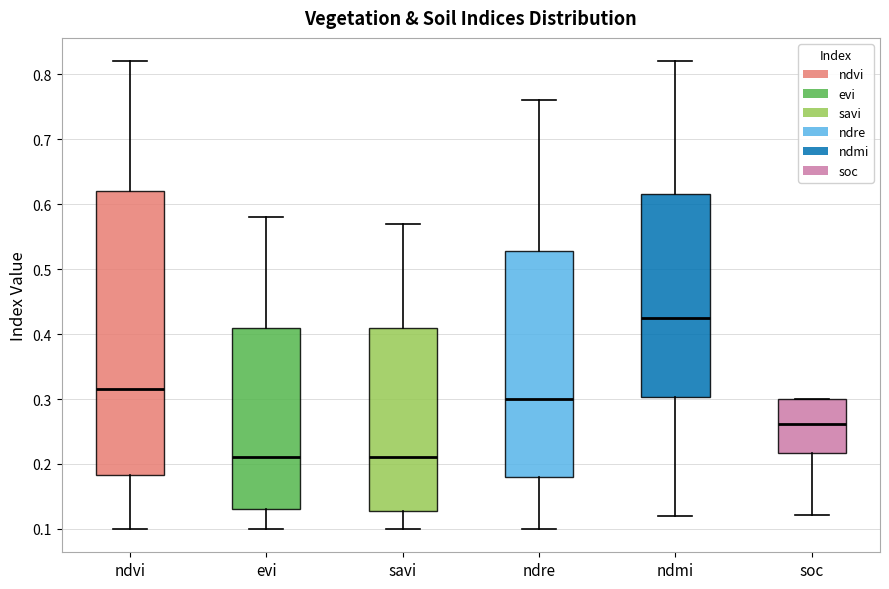

Comparing the boxes themselves (not the whiskers), which one is the tallest?

ndvi